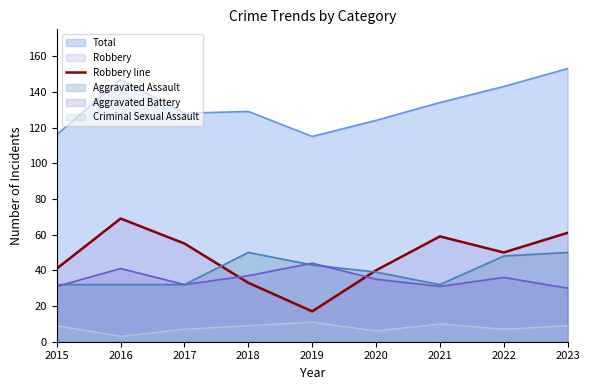

Which series has the widest spread of values?

Robbery line